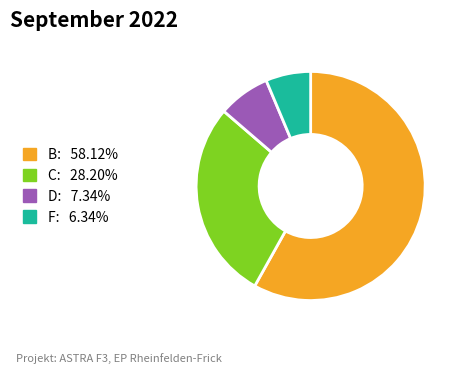

Is there a majority slice in this chart?

Yes